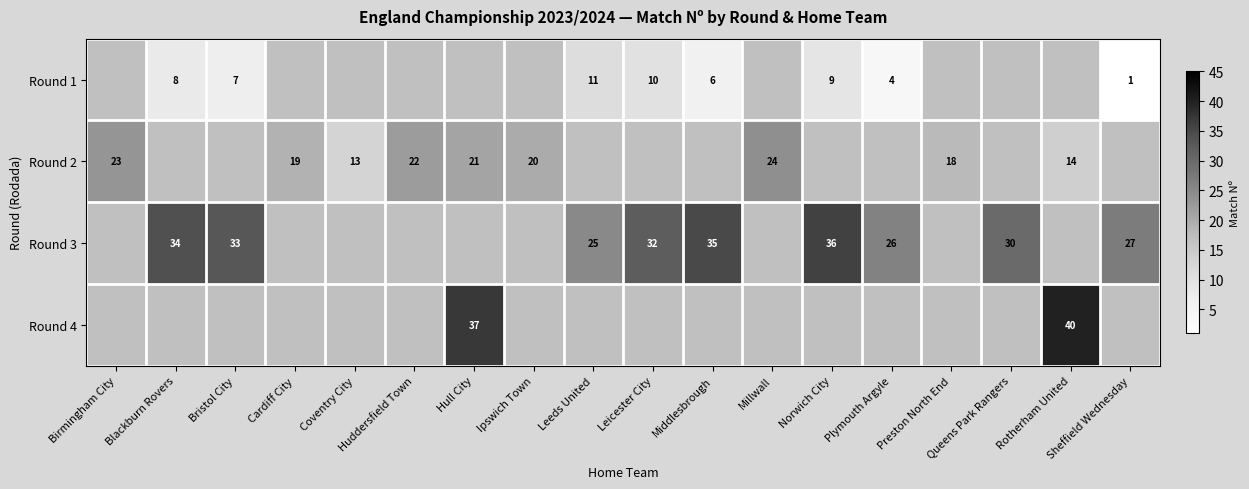

Which category has the highest value across all series?

Rotherham United